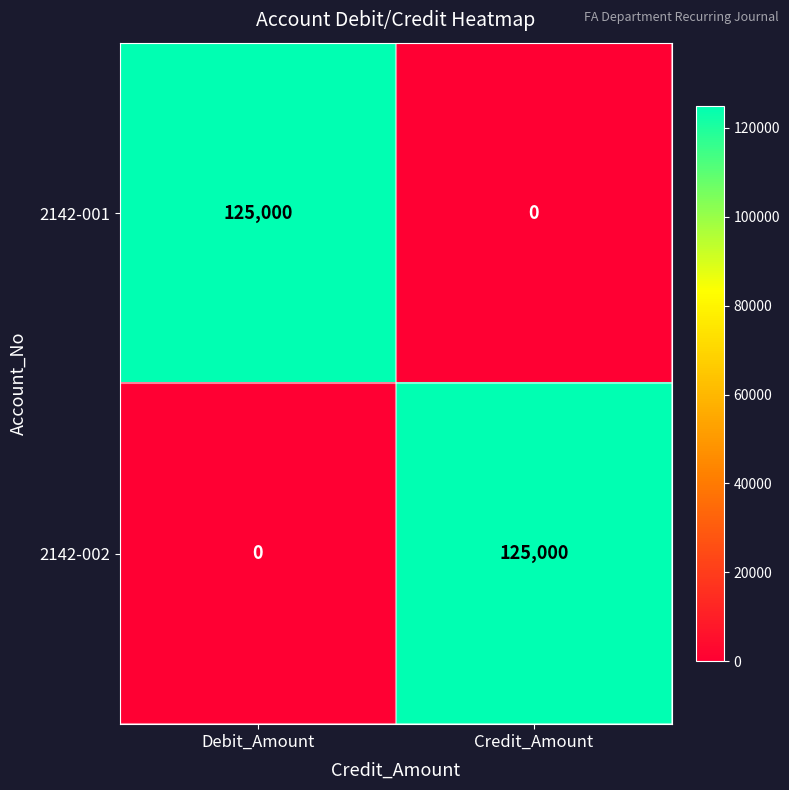

True or false: 2142-002 has a value of 56651 at Debit_Amount.

False